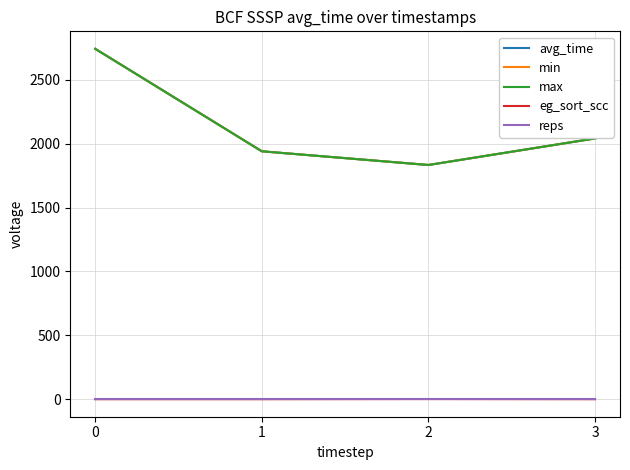

What is the approximate value of avg_time at 1?

1940.1